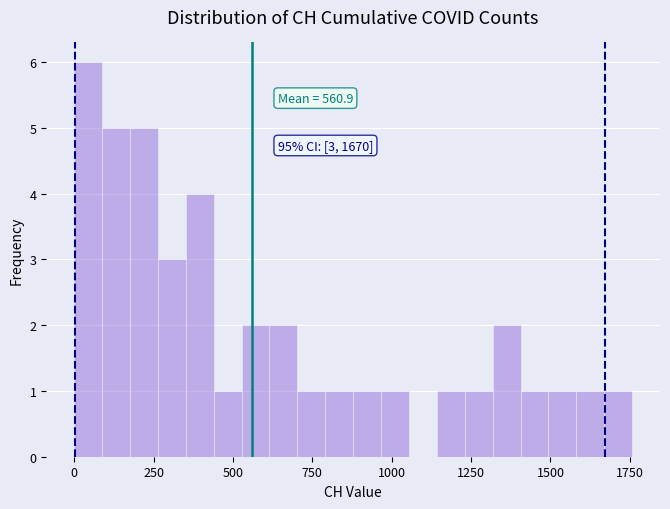

Read against the x-axis, roughly where is the centre of the tallest bar?

50